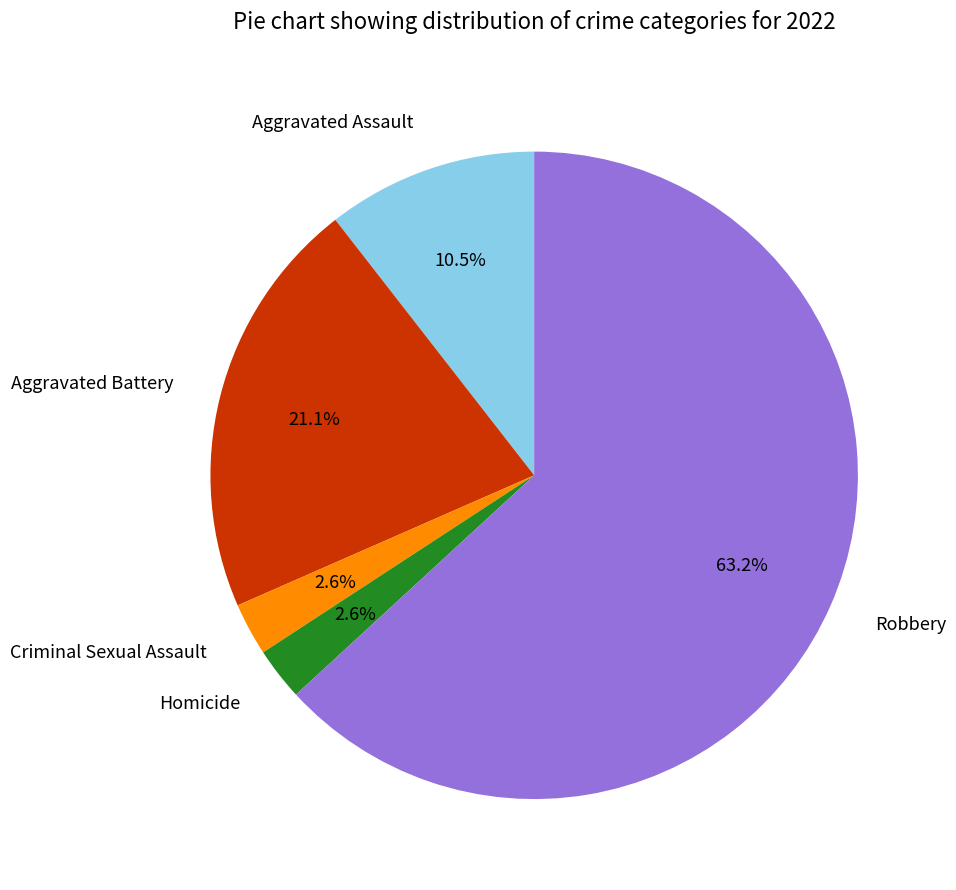

True or false: Aggravated Battery accounts for 21% of the total.

True